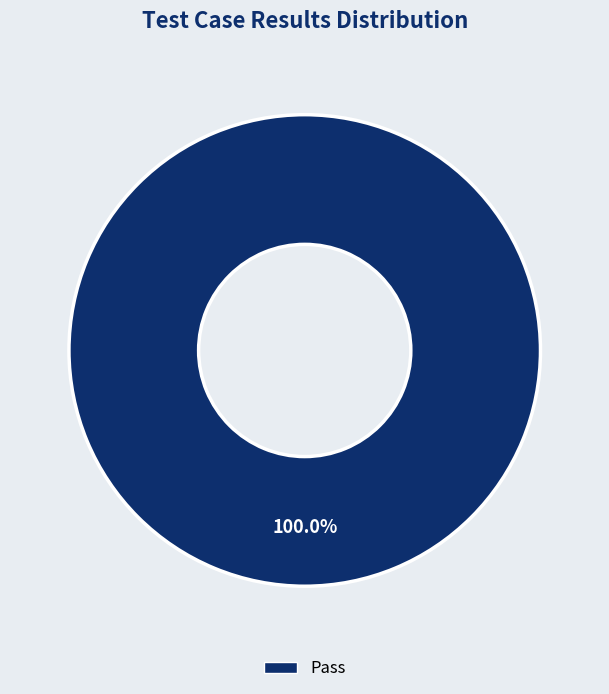

How many slices are in this pie chart?

1